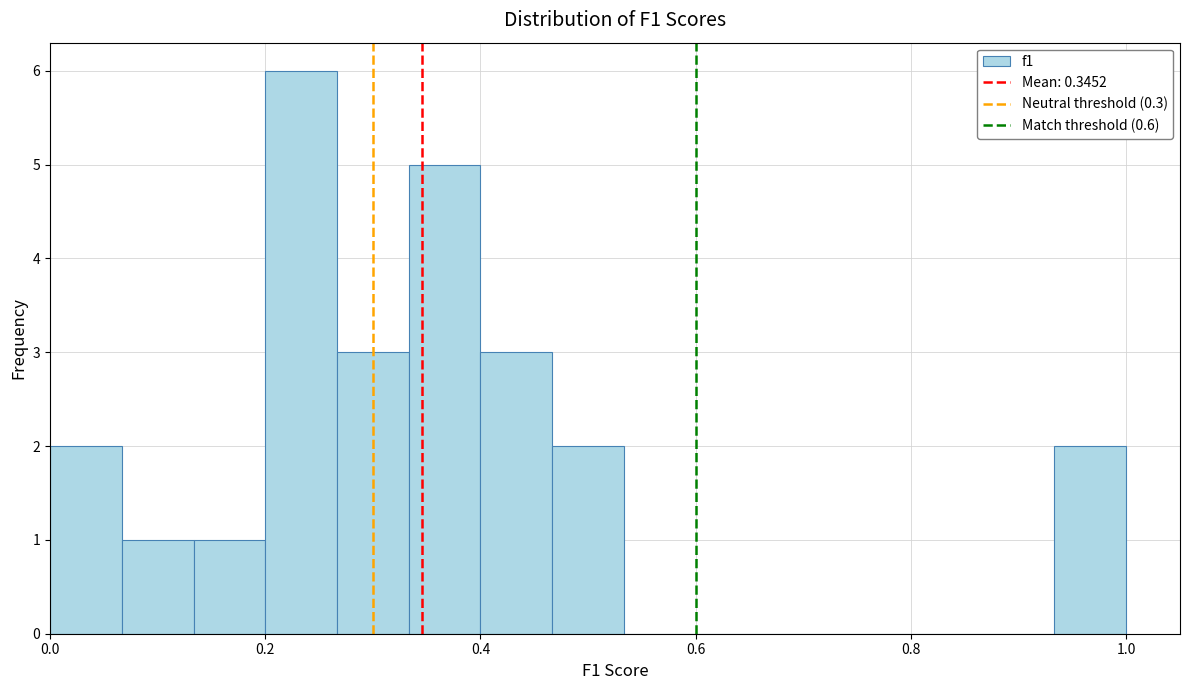

Around what value on the x-axis is the tallest bar? Give the approximate position of its centre, as read against the axis.

0.24